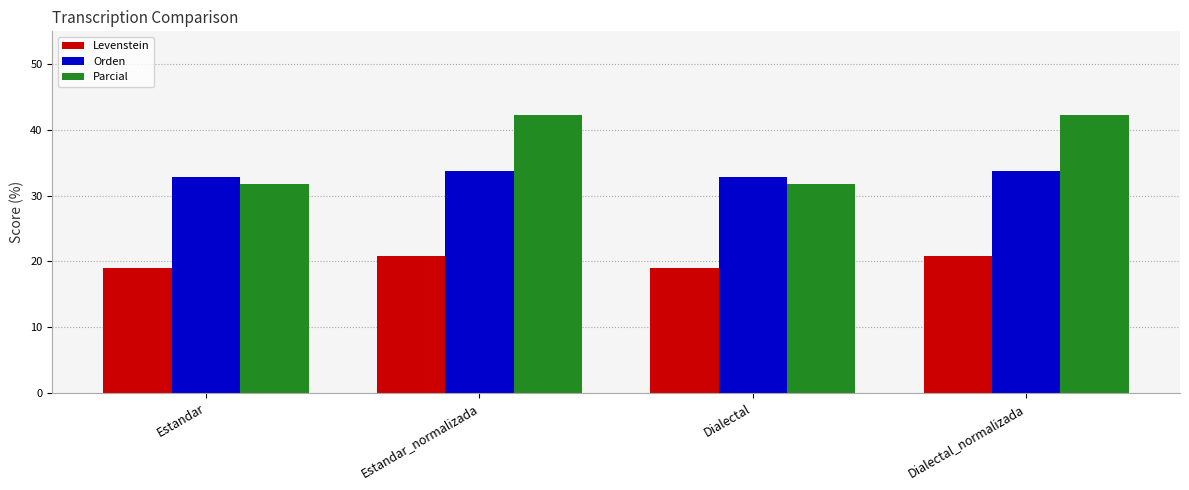

The Levenstein series shows 20.8 at Dialectal_normalizada. True or false?

True